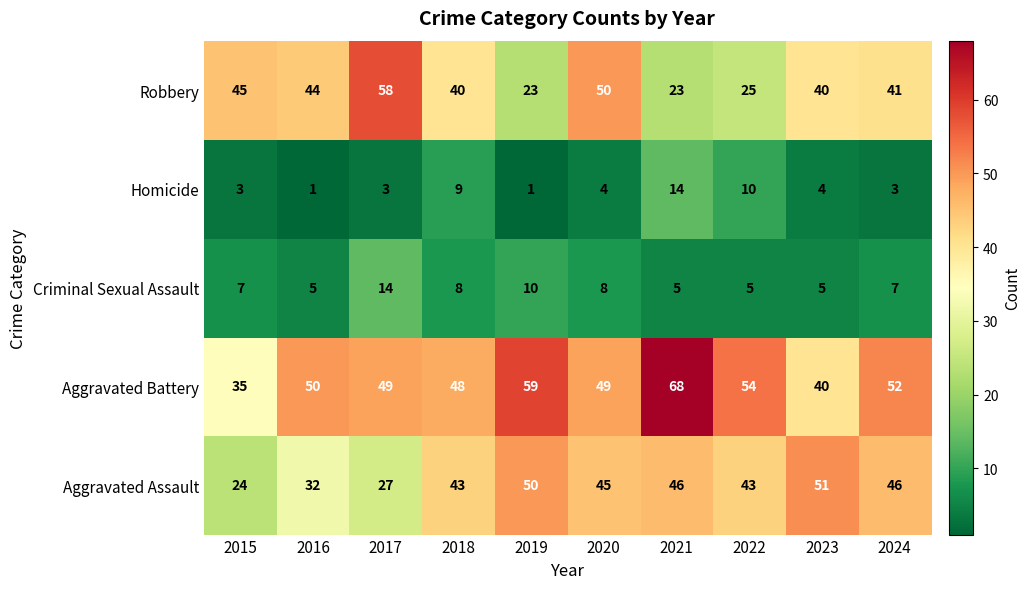

At how many categories does at least one series exceed 19?

10